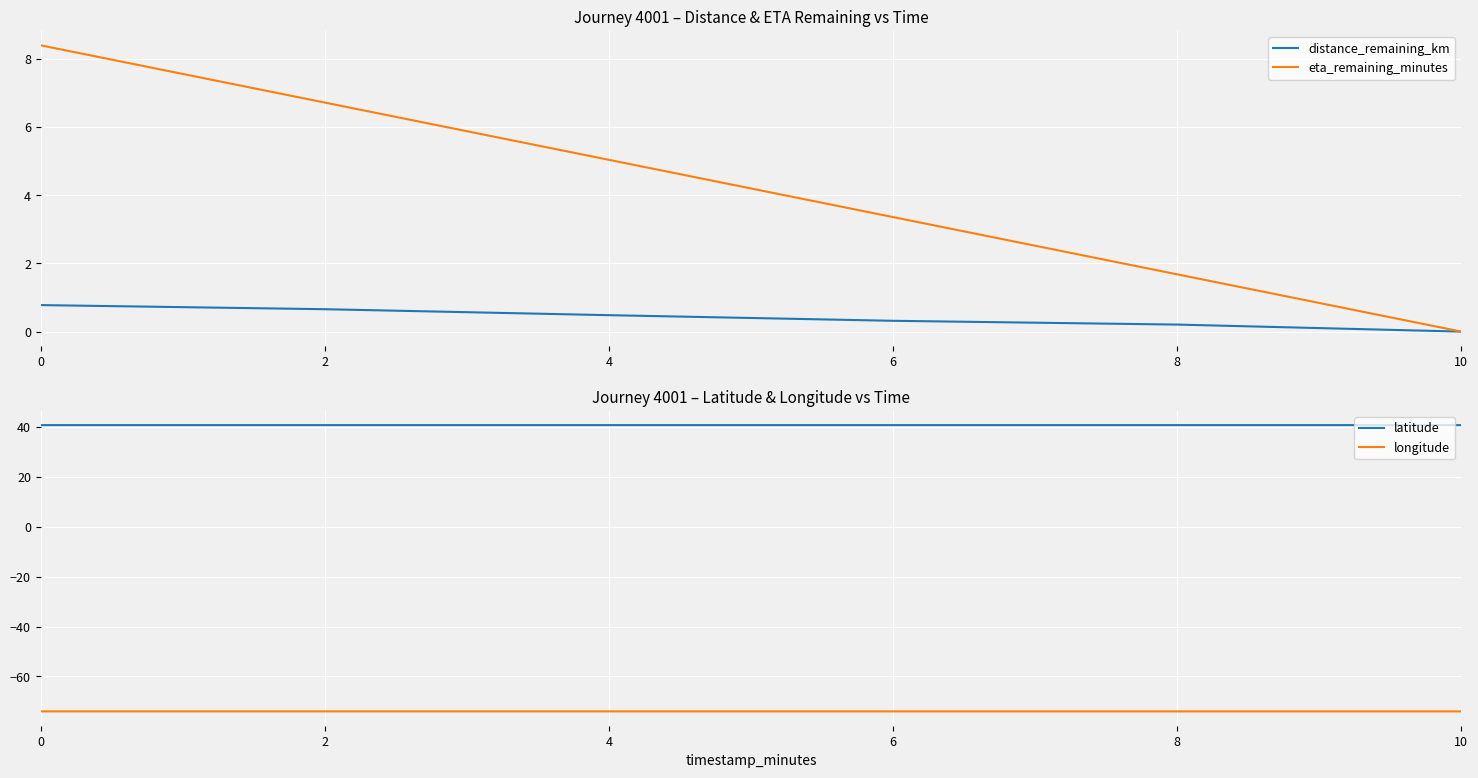

Is the value of eta_remaining_minutes at 0 greater than the value of longitude at 6?

Yes